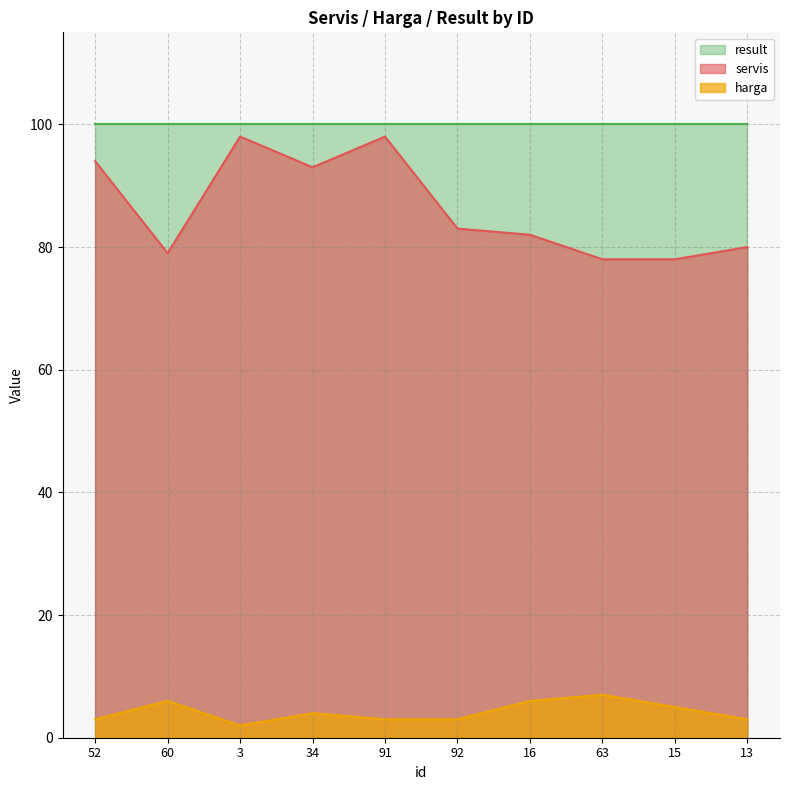

Between 60 and 13, which series saw the biggest shift?

harga